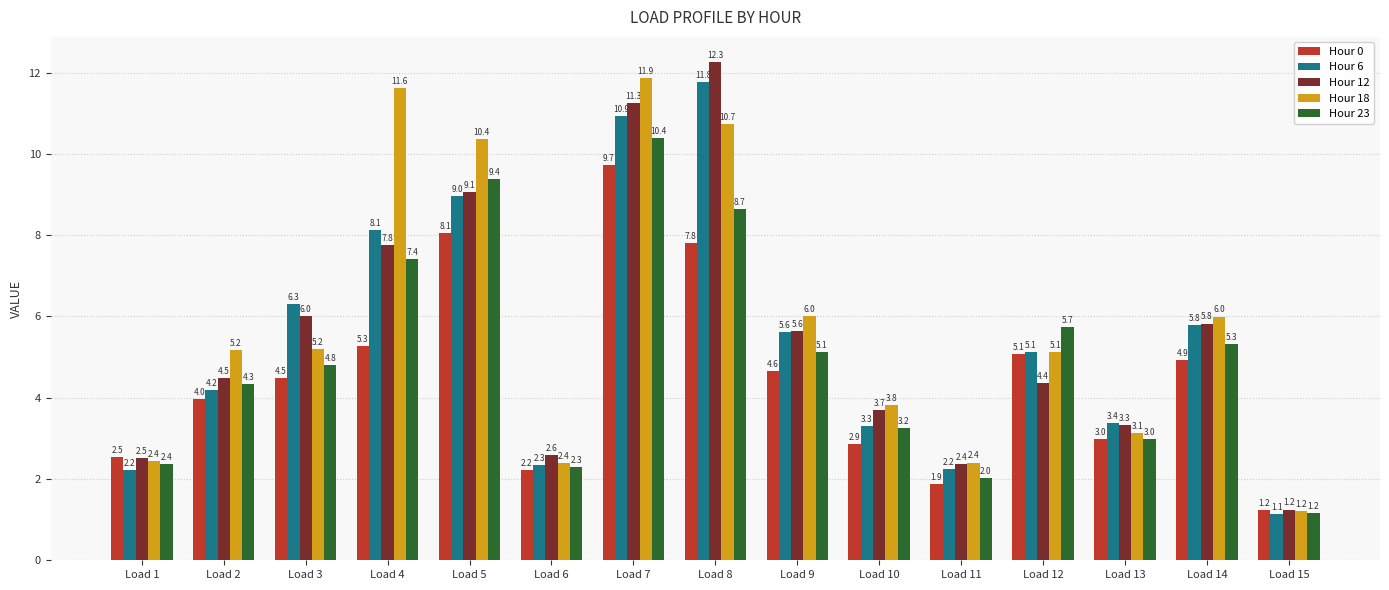

At which label does Hour 18 first exceed 5?

Load 2